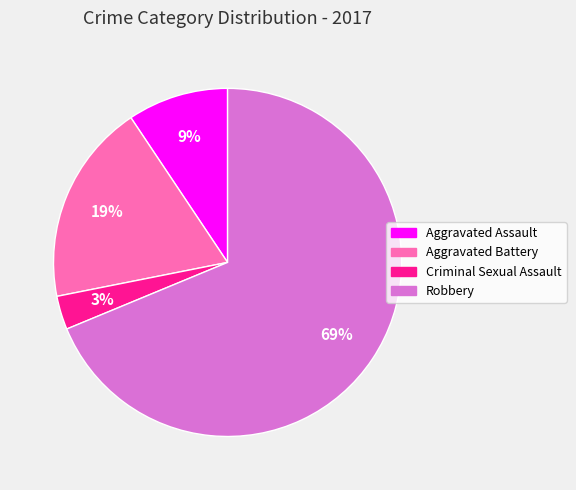

How many segments does this pie chart have?

4